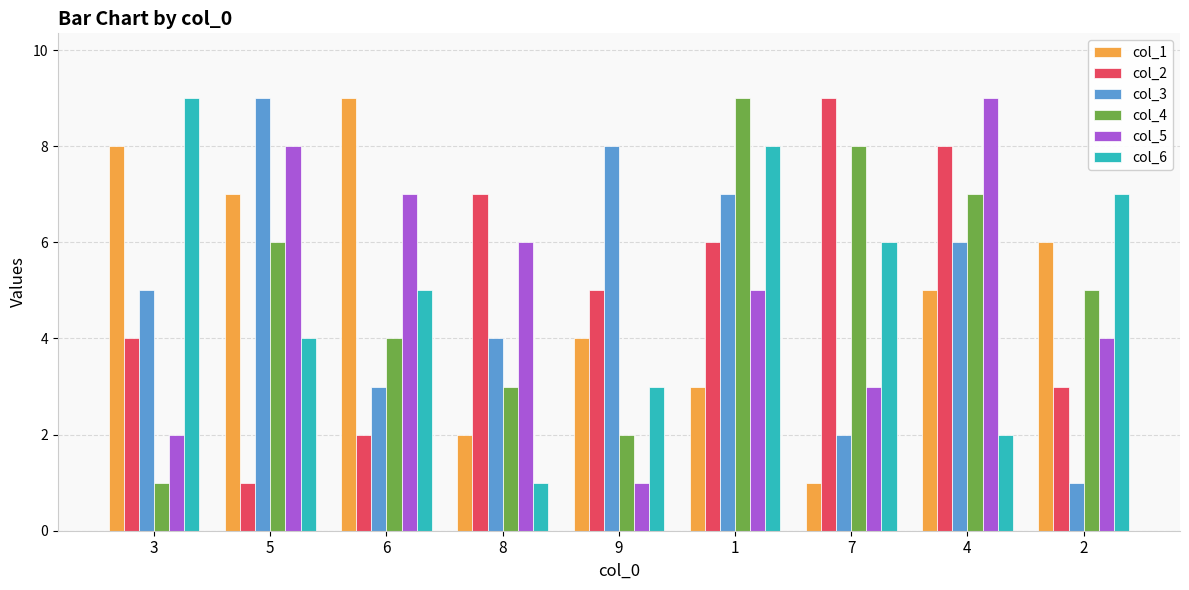

Which category has the highest value in the col_3 series?

5